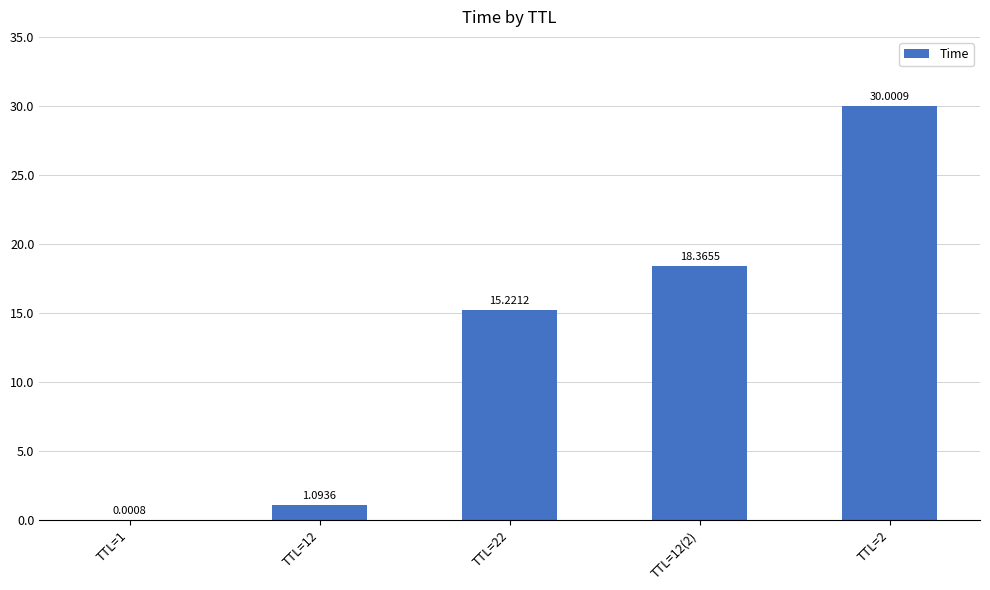

Where does the data first go above 15?

TTL=22